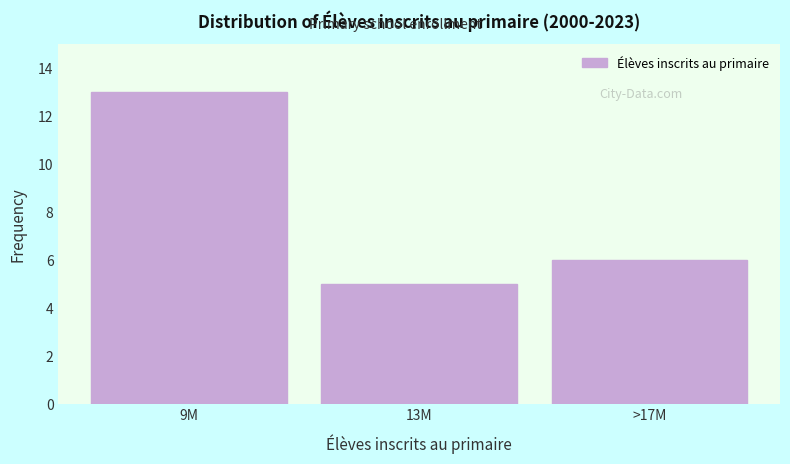

Reading right to left, list all the values displayed in this chart.

>17M=6	13M=5	9M=13